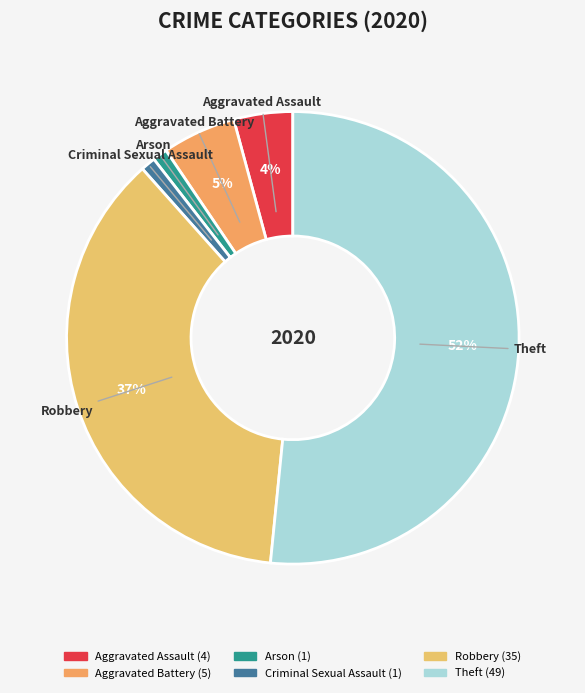

How many segments does this pie chart have?

6